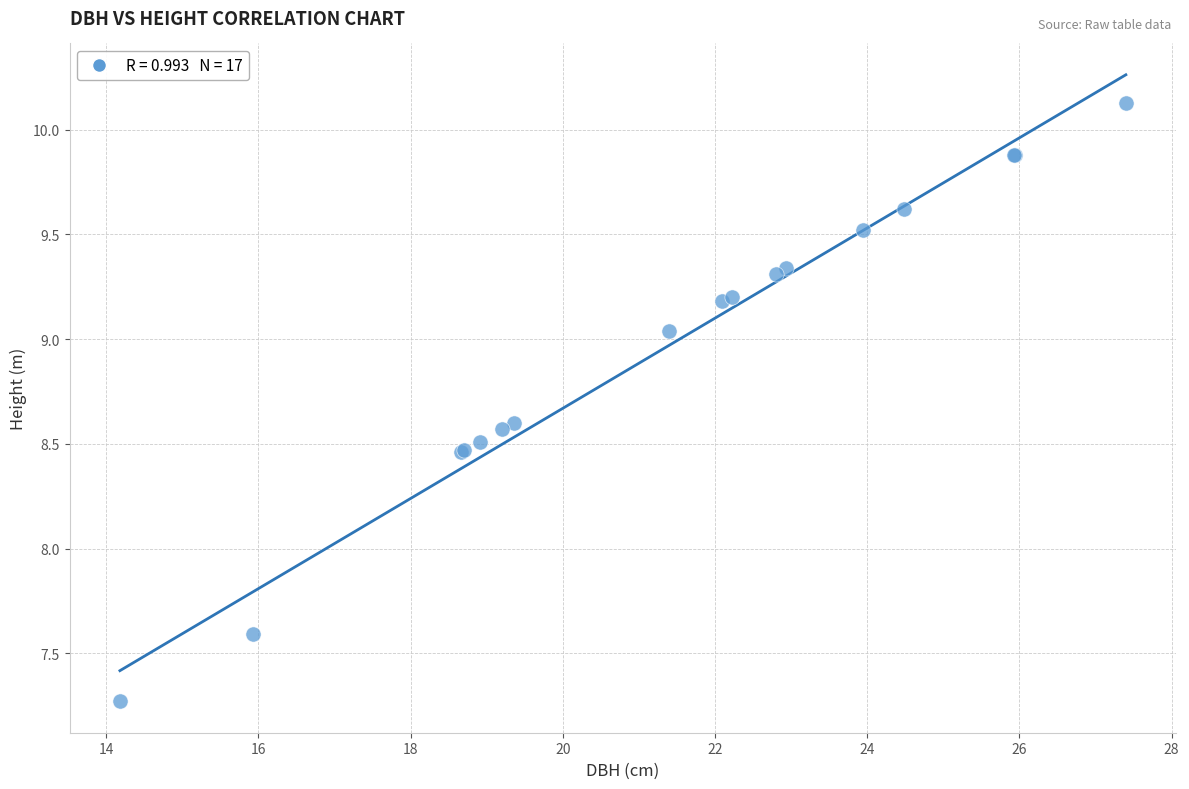

What Y value in the scatter plot is closest to 8?

7.6